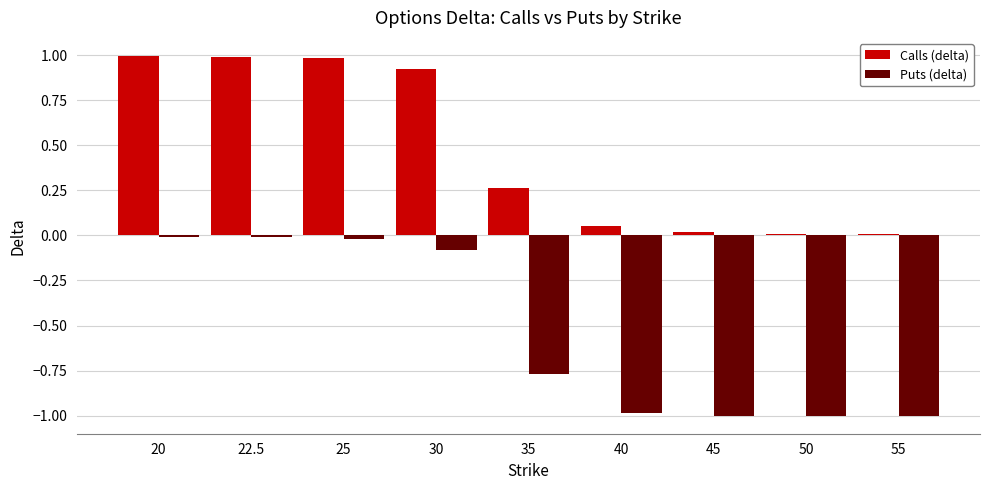

What is the maximum value for Calls (delta)?

1.0